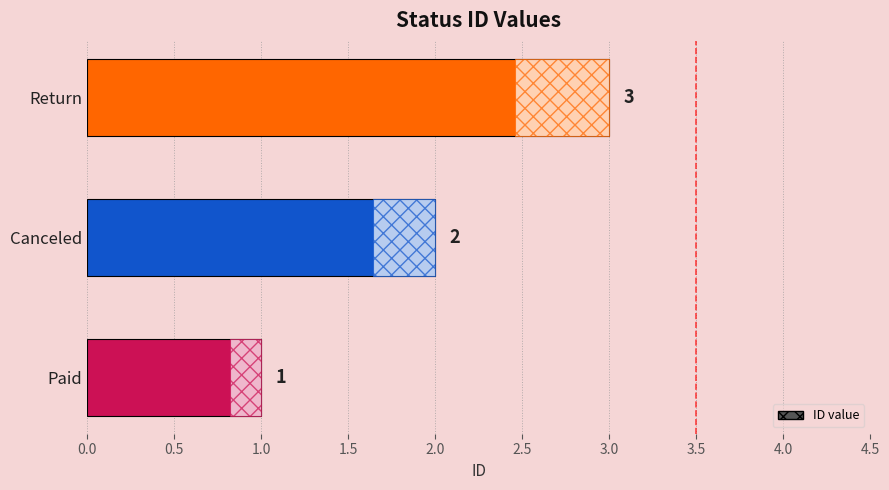

What is the change in value from Canceled to Return?

+1